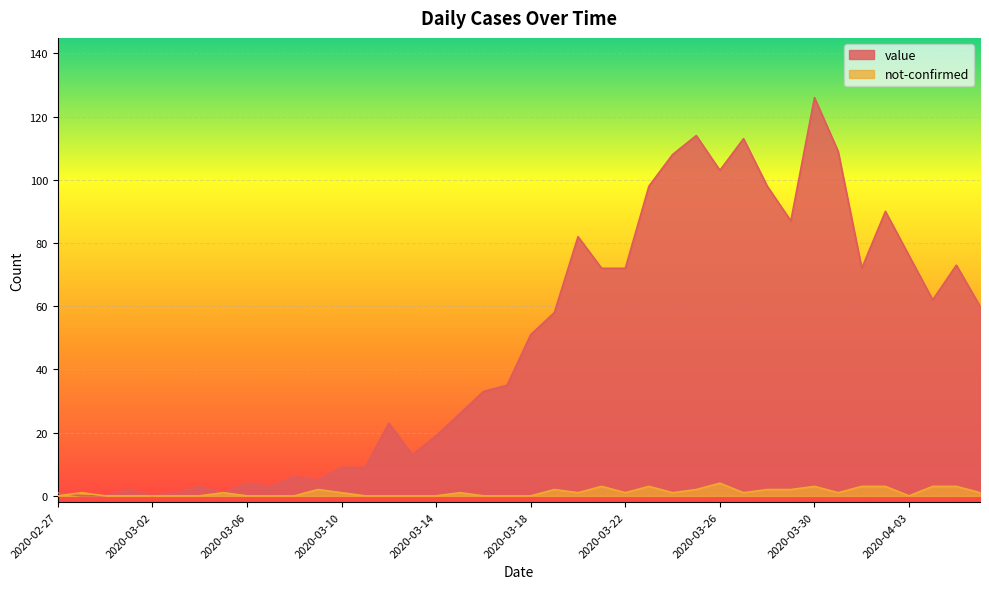

How many lines are shown in the chart?

2